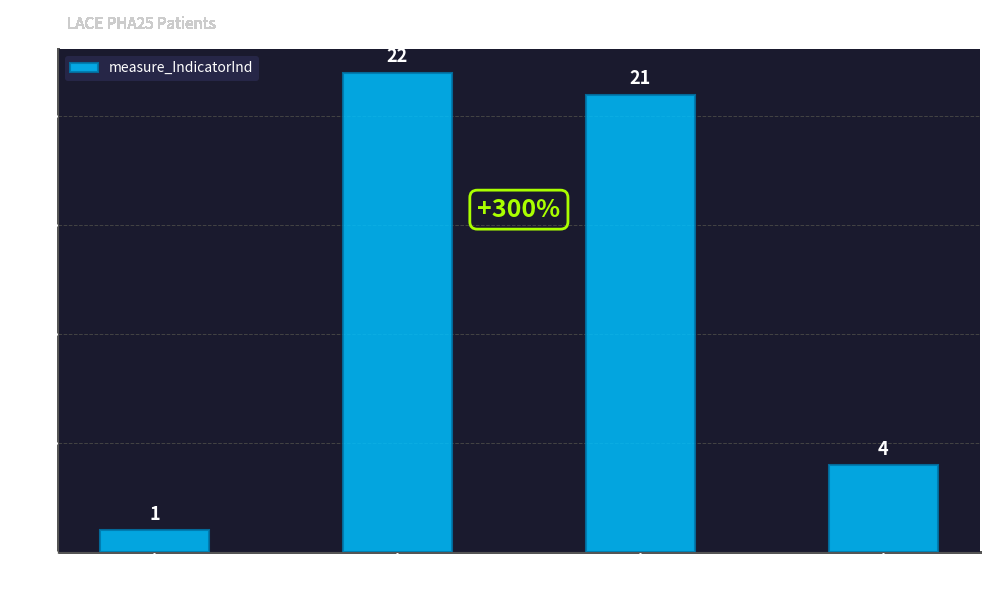

Reading left to right, list all the values displayed in this chart.

LACE_P1=1	LACE_P2=22	LACE_P3=21	LACE_P4=4